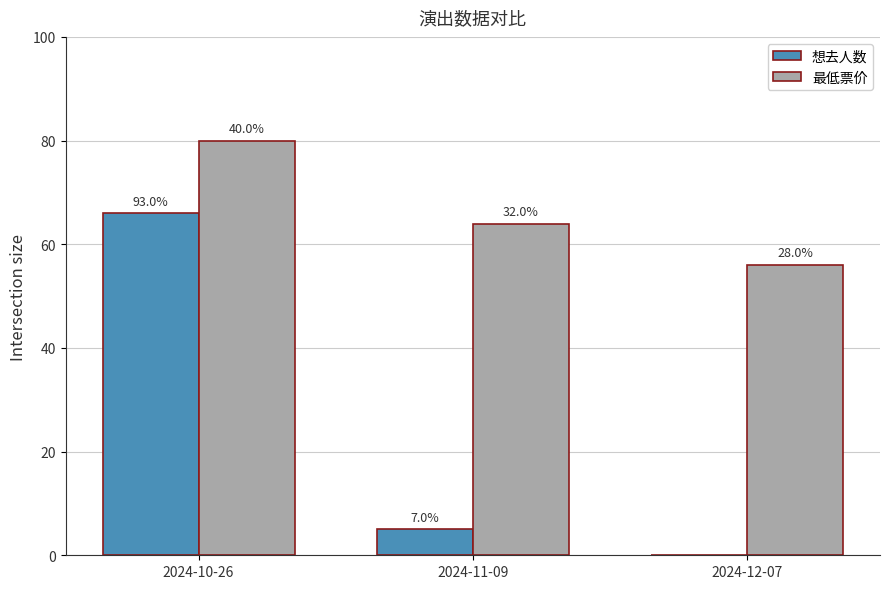

Which series has the widest spread of values?

想去人数